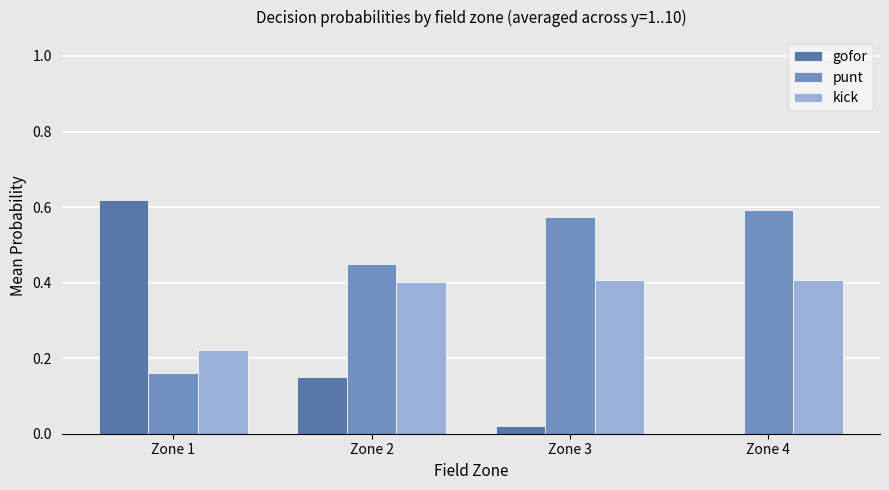

Which series has the largest total across all categories?

punt